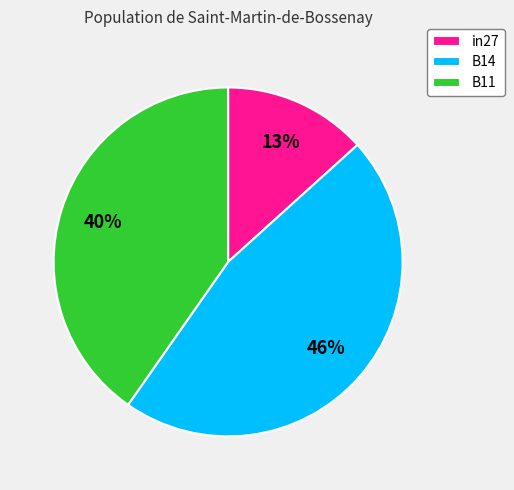

The B11 slice represents 40% of the pie. True or false?

True